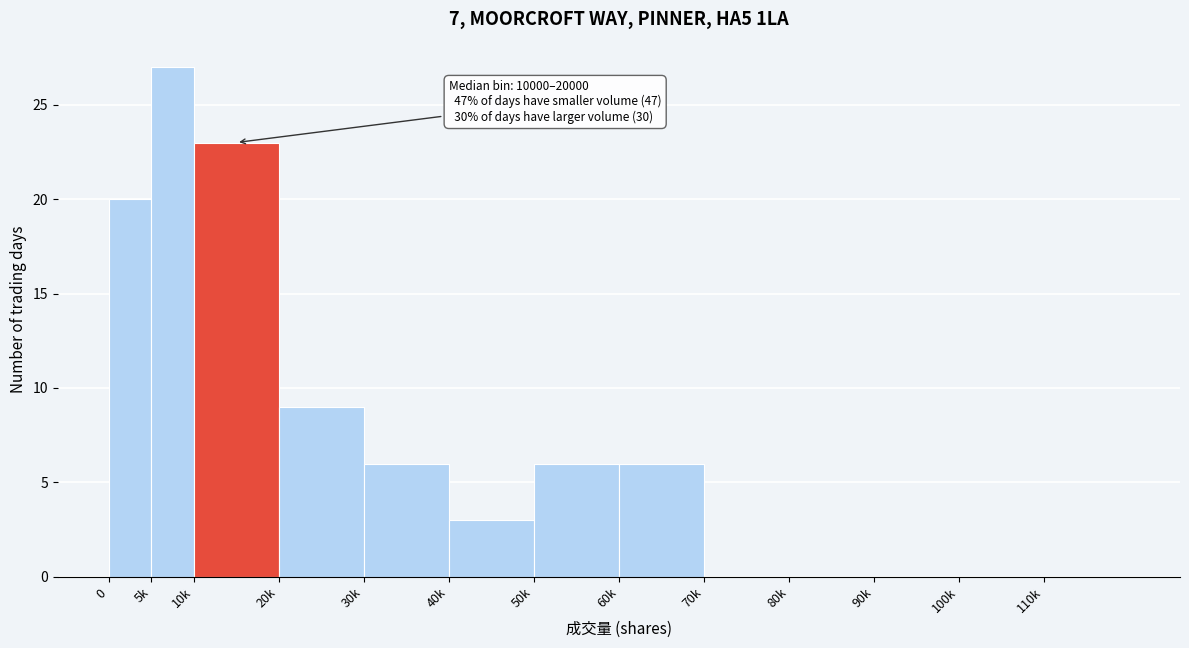

Reading right to left, list all the values displayed in this chart.

110k=0	100k=0	90k=0	80k=0	70k=0	60k=6	50k=6	40k=3	30k=6	20k=9	10k=23	5k=27	0=20